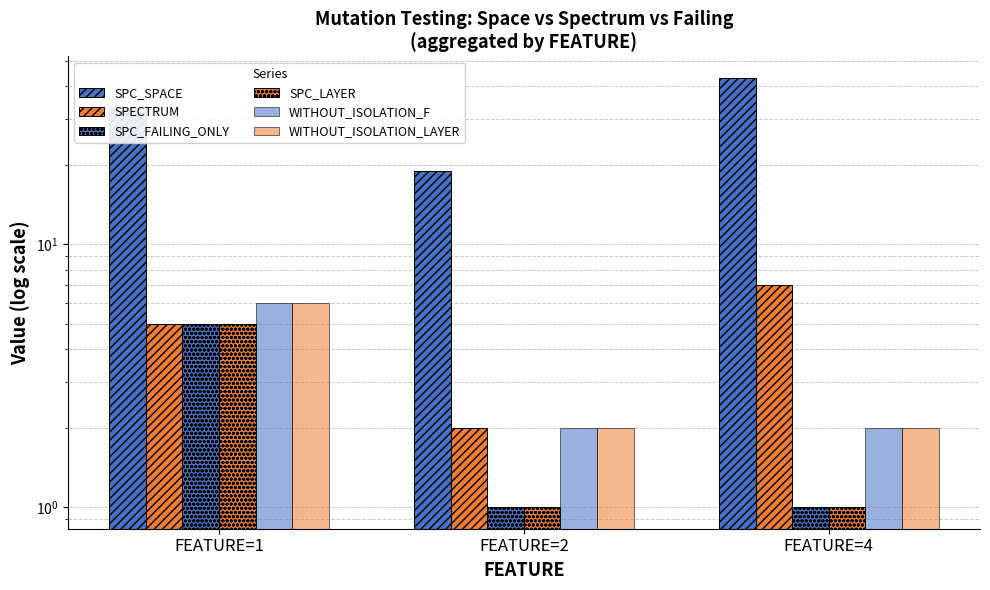

Which category has the lowest value across all series?

FEATURE=2